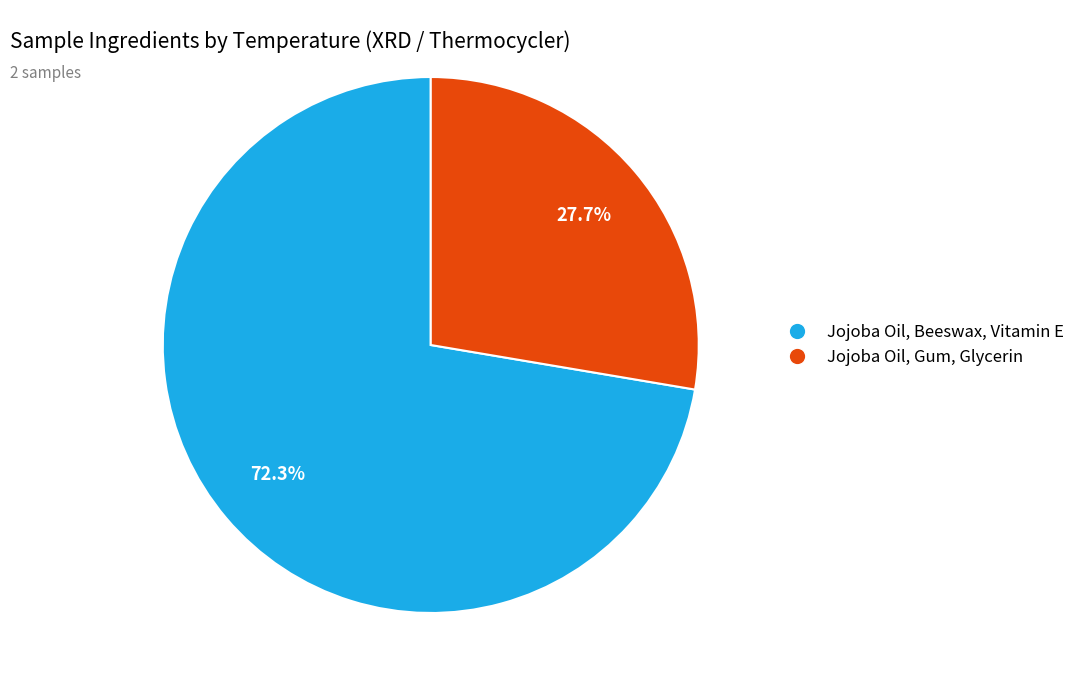

The Jojoba Oil, Beeswax, Vitamin E slice represents 59% of the pie. True or false?

False